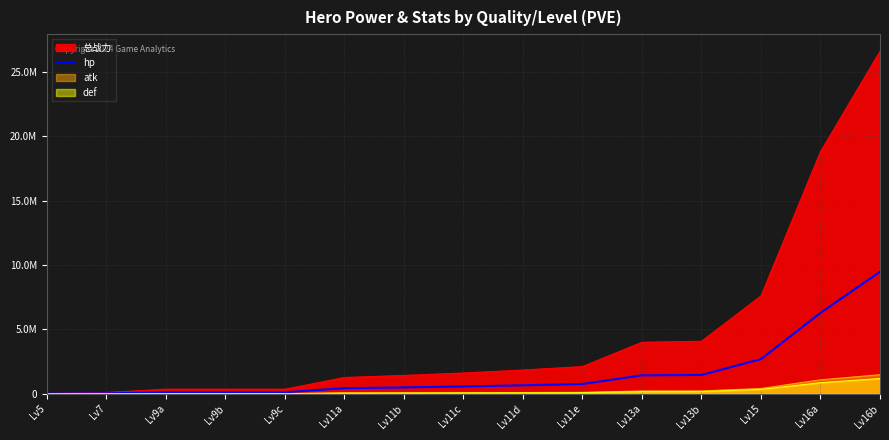

Reading left to right, transcribe all the data shown in this chart.

Lv5=8466.0	Lv7=35911.5	Lv9a=123268.3	Lv9b=123268.3	Lv9c=123432.2	Lv11a=443745.5	Lv11b=502096.4	Lv11c=573936.8	Lv11d=663951.0	Lv11e=767711.3	Lv13a=1439772.4	Lv13b=1466942.2	Lv15=2703431.5	Lv16a=6293877.4	Lv16b=9485696.2